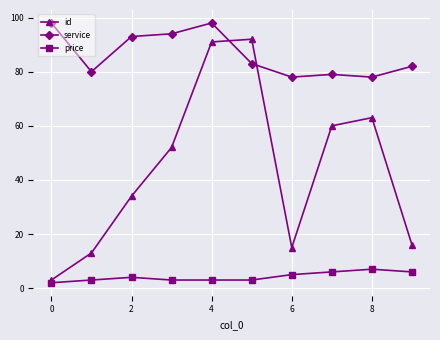

Which series has the largest range (max minus min)?

id